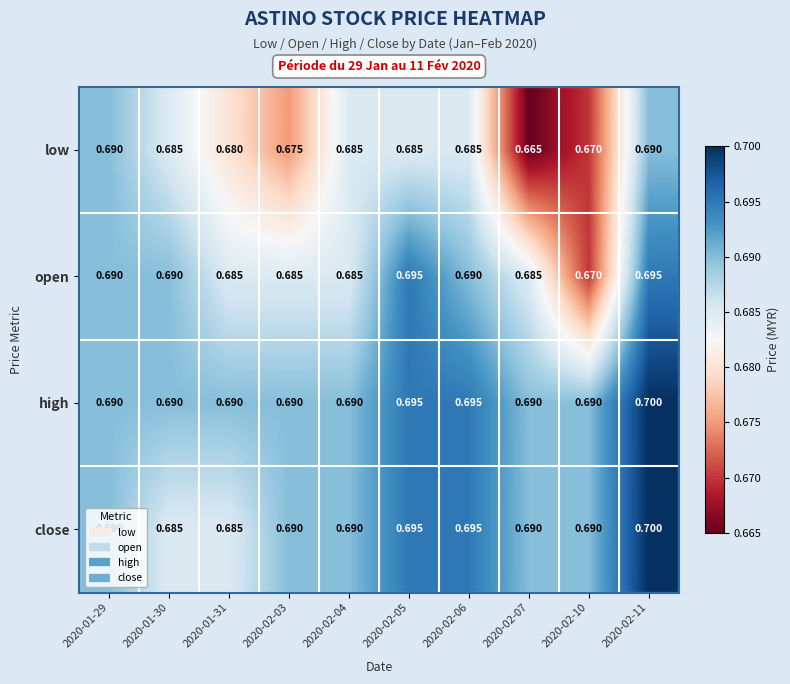

Which series has the largest total across all categories?

high